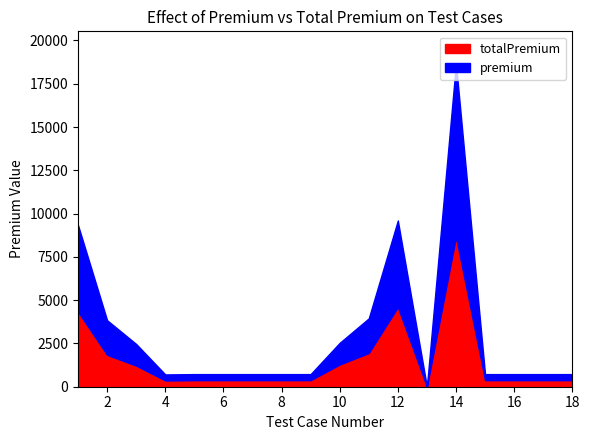

Where does the totalPremium series first go above 378?

1